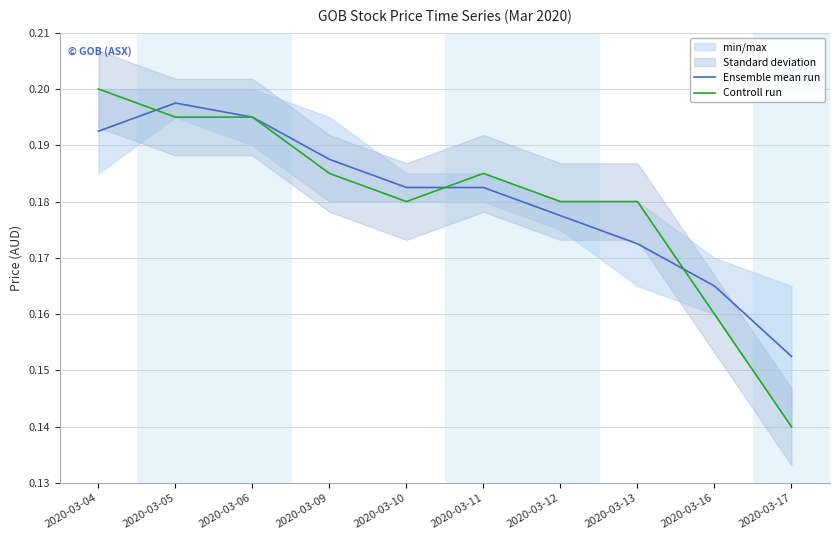

Is it true that Ensemble mean run equals 0.2 at 2020-03-11?

True